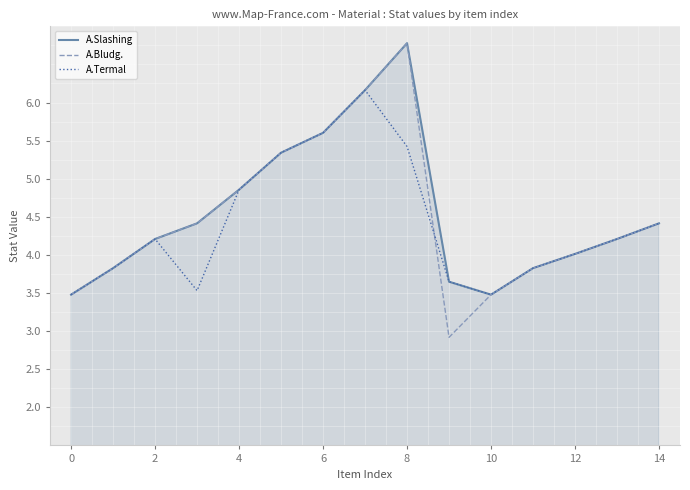

Does the chart display data point markers on the line(s)?

No